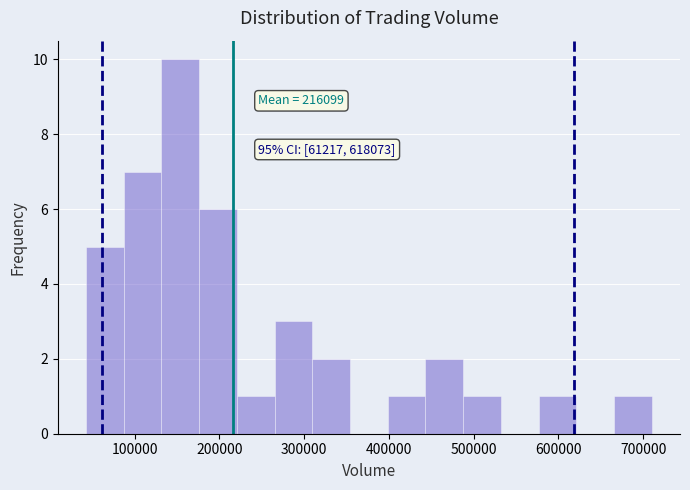

Over which range of the x-axis is the bar tallest?

130000 to 180000